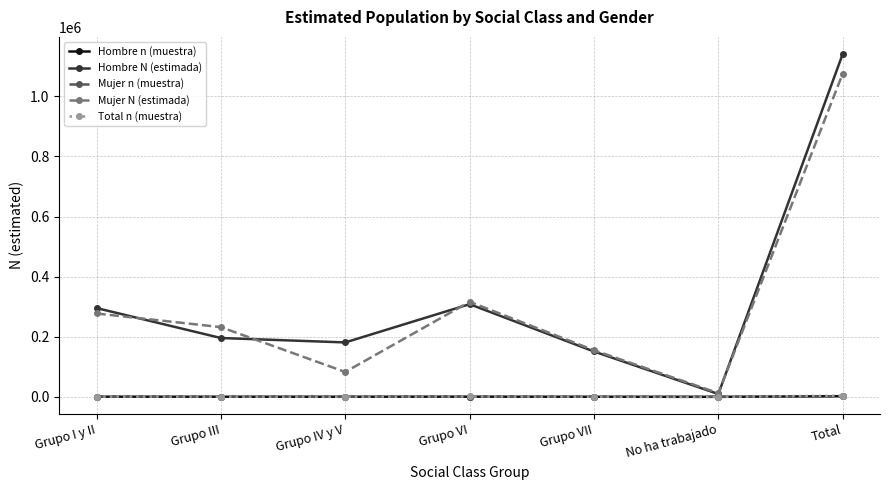

What is the minimum value for Hombre n (muestra)?

15